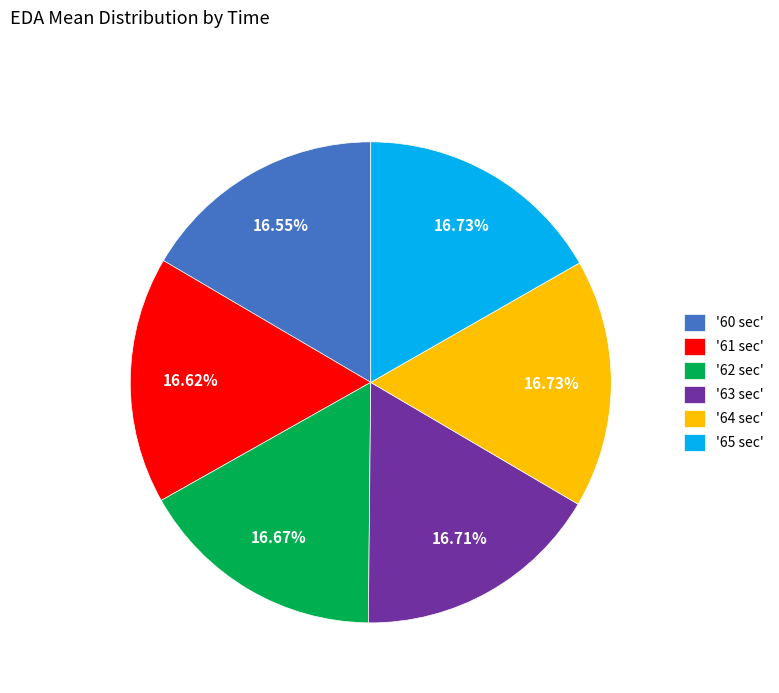

Does '64 sec' represent more than half of the total?

No